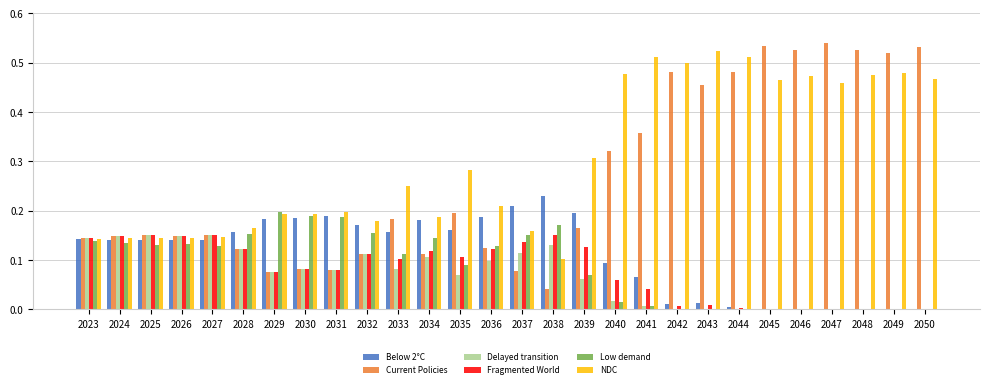

Which label corresponds to the largest value in the chart?

2047